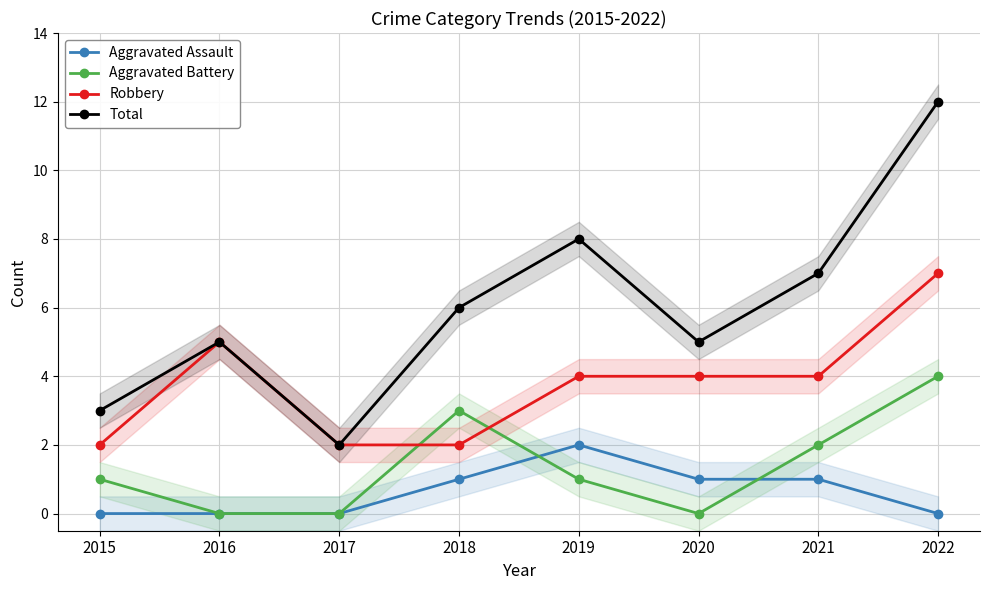

What is the difference between the maximum and minimum values in the Aggravated Battery series?

4